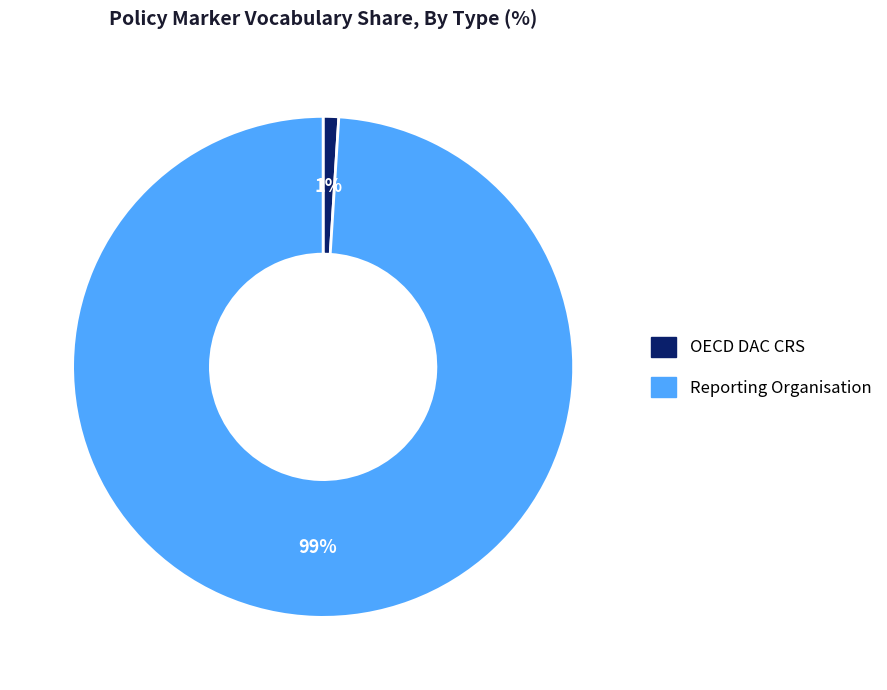

Between OECD DAC CRS and Reporting Organisation, which is larger?

Reporting Organisation